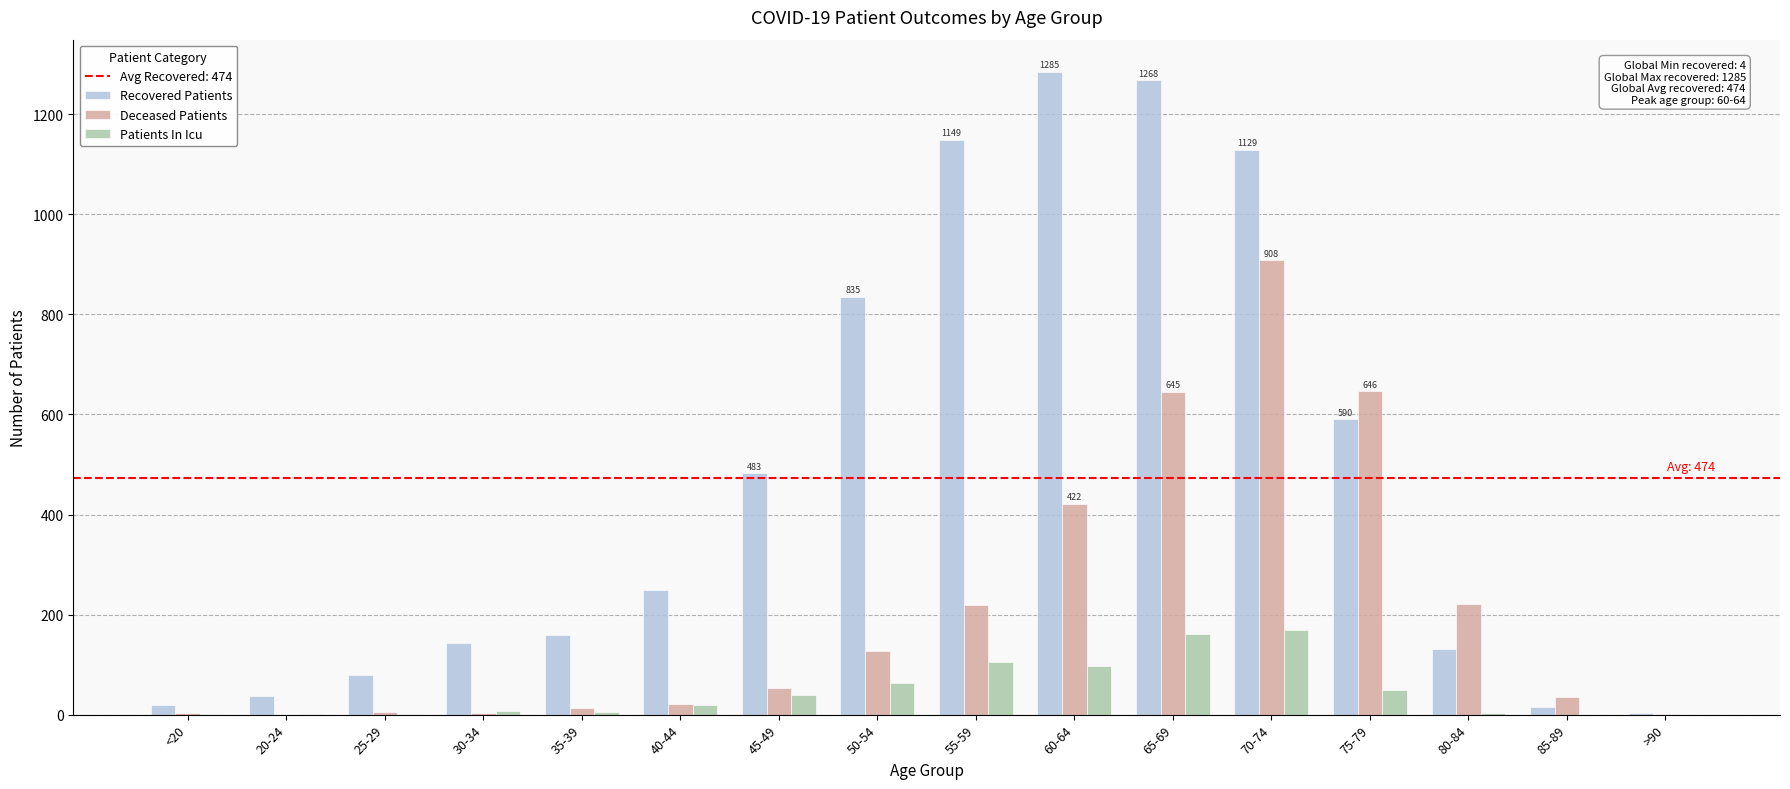

The value of Patients In Icu at 85-89 is 0. True or false?

True